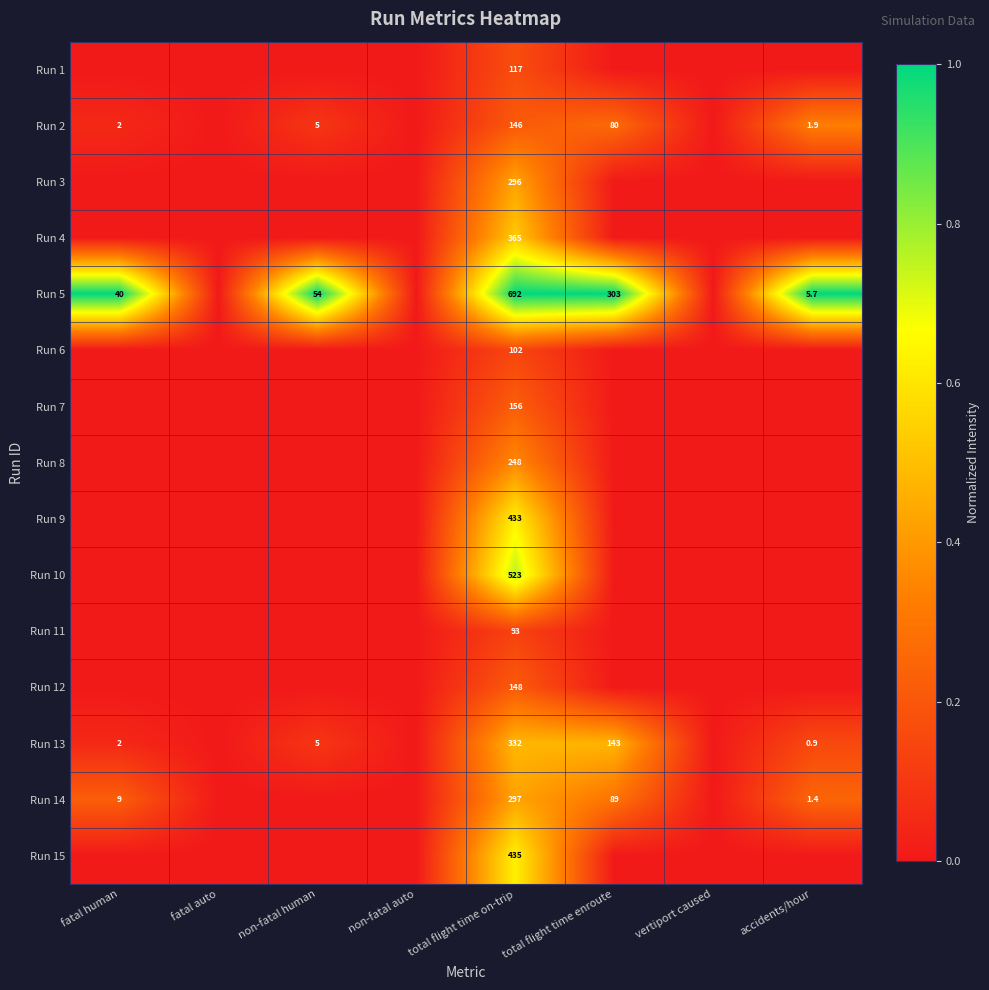

True or false: Run 13 has a value of 84.1 at total flight time enroute.

False